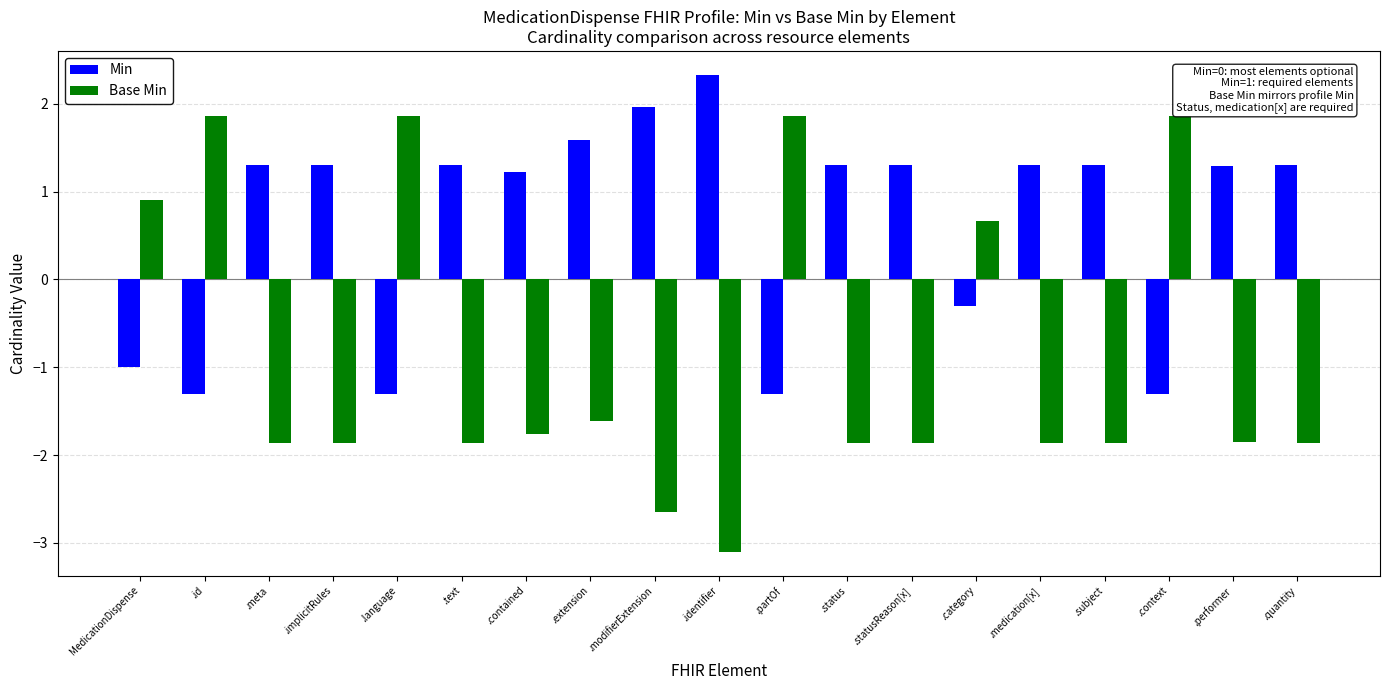

What position from the right is .status?

8